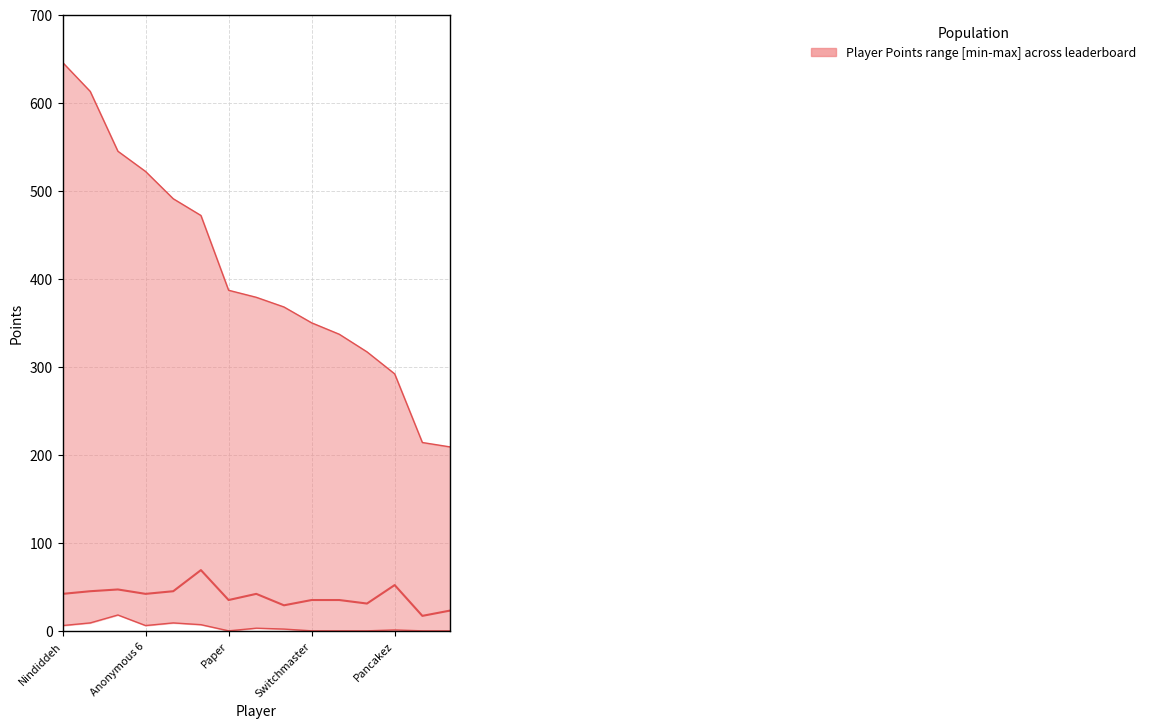

What is the difference between the highest and lowest values at SB?

214